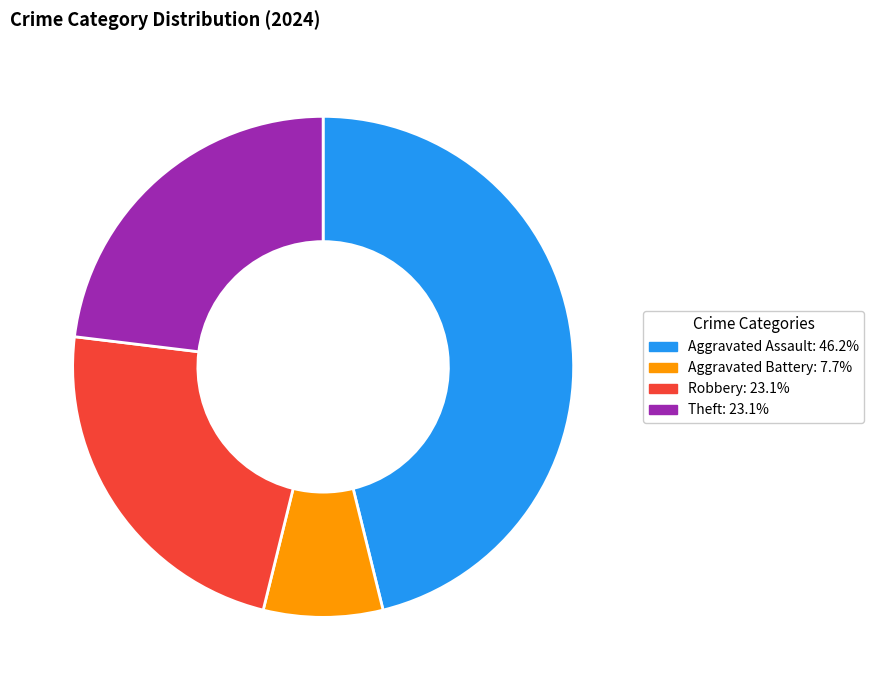

Is there any slice that represents more than half of the pie?

No